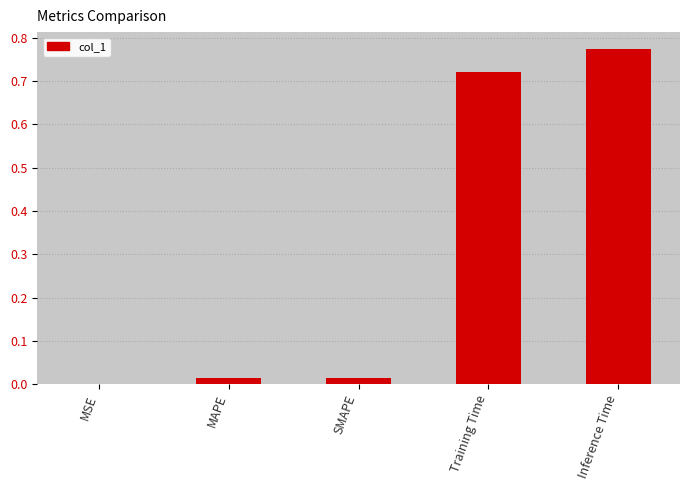

Is it true that the value at Training Time is 0.2?

False